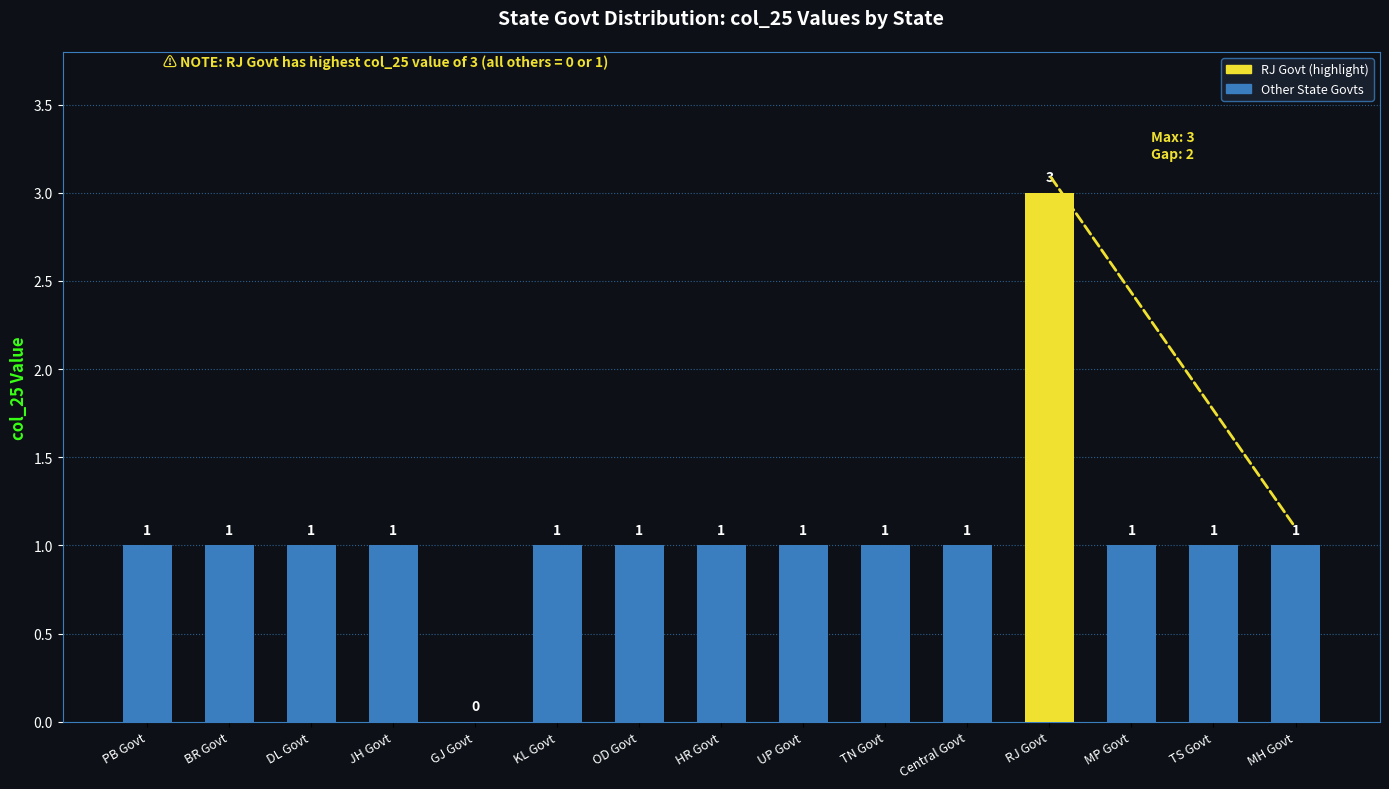

How many positive values are there?

14